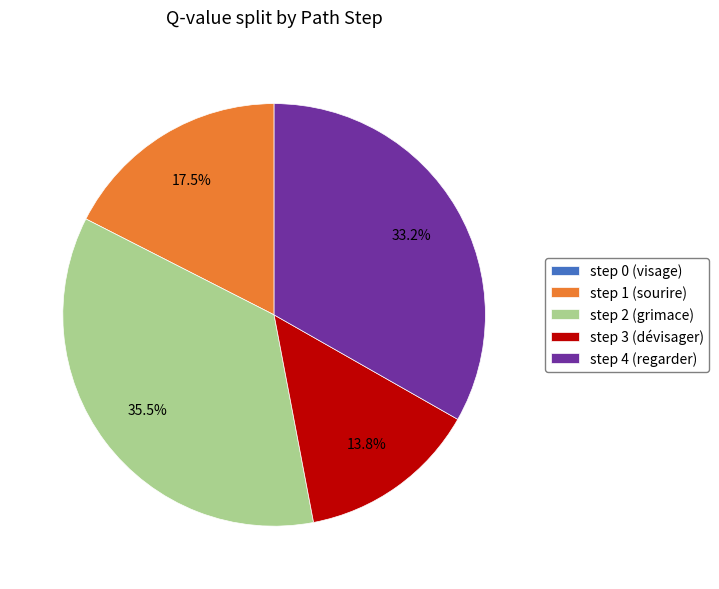

Which category has the biggest portion of the pie?

step 2 (grimace)